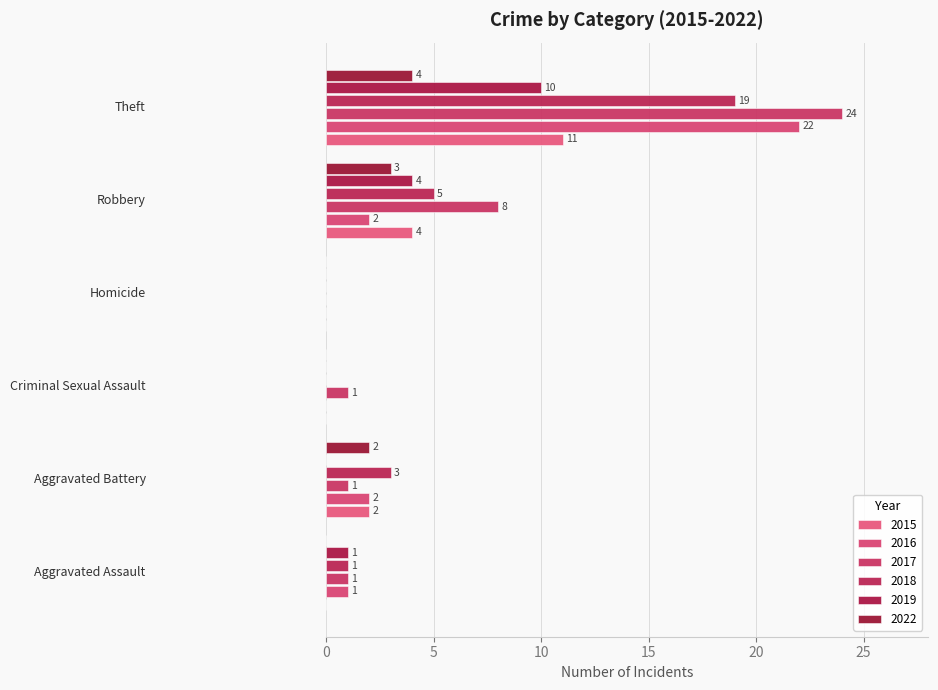

What are all the series names shown in the legend?

2015, 2016, 2017, 2018, 2019, 2022